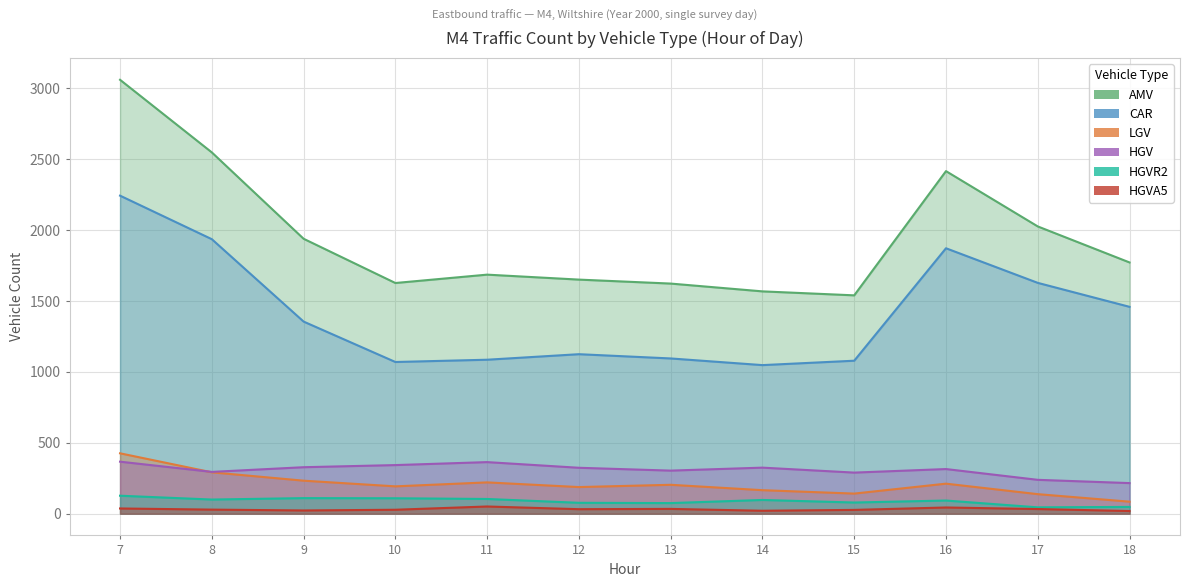

What is the spread (max minus min) of values at 14?

1547